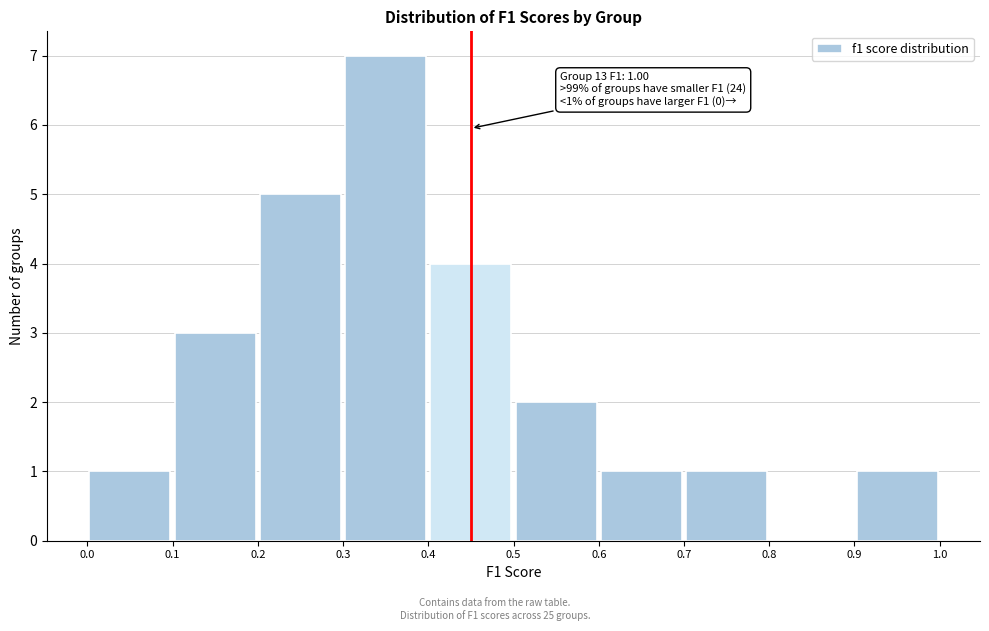

Which range on the x-axis has the tallest bar?

0.3 to 0.4